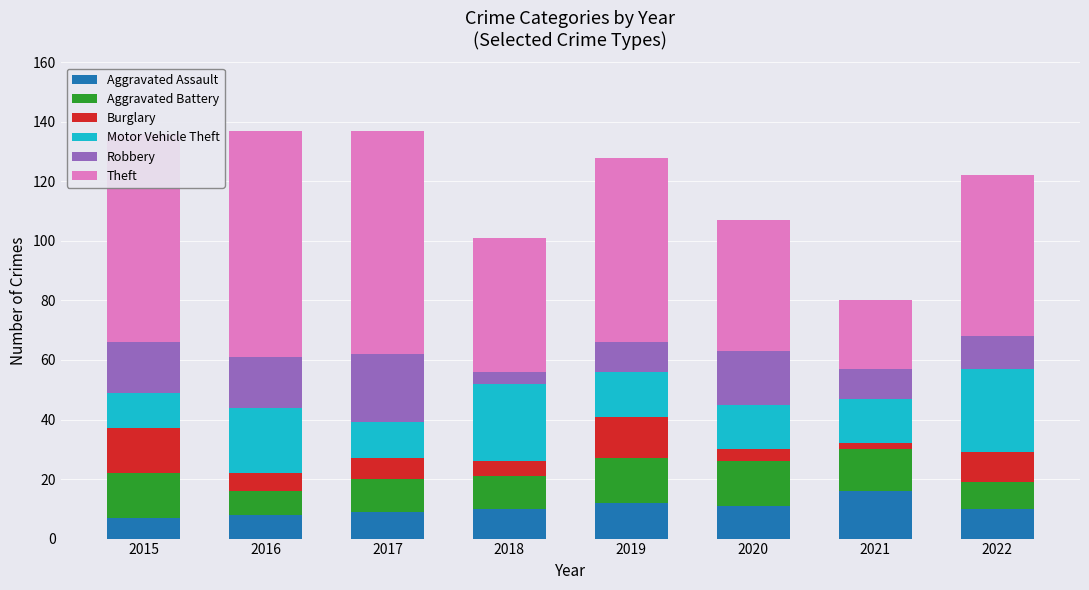

What are all the series names shown in the legend?

Aggravated Assault, Aggravated Battery, Burglary, Motor Vehicle Theft, Robbery, Theft